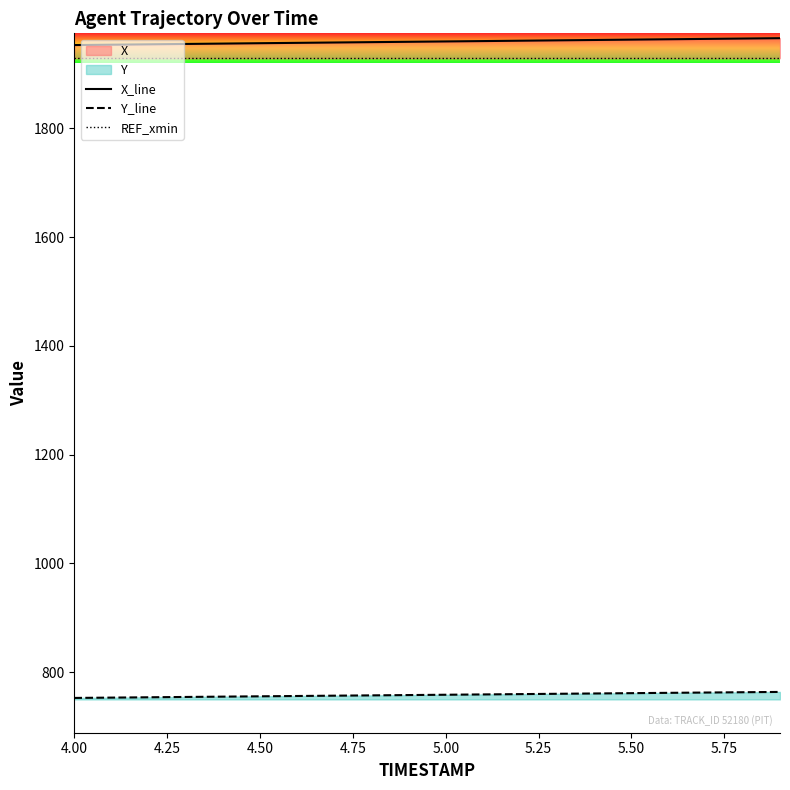

True or false: Y_line and X_line cross at least once.

False